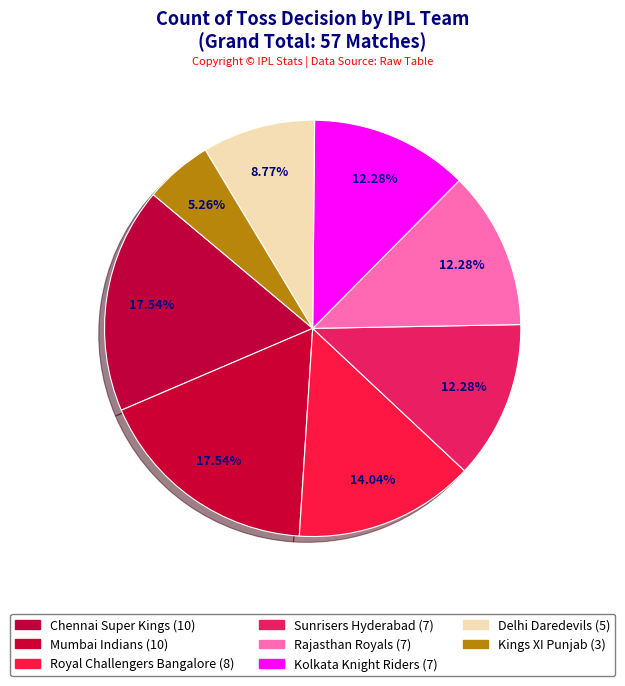

How many segments does this pie chart have?

8